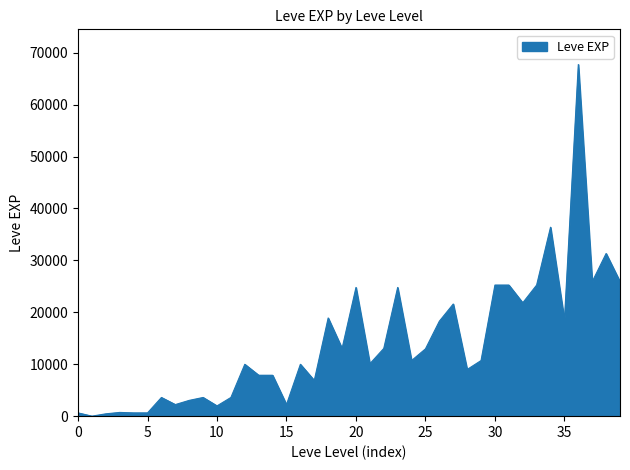

What is the difference between the maximum and minimum values?

67729